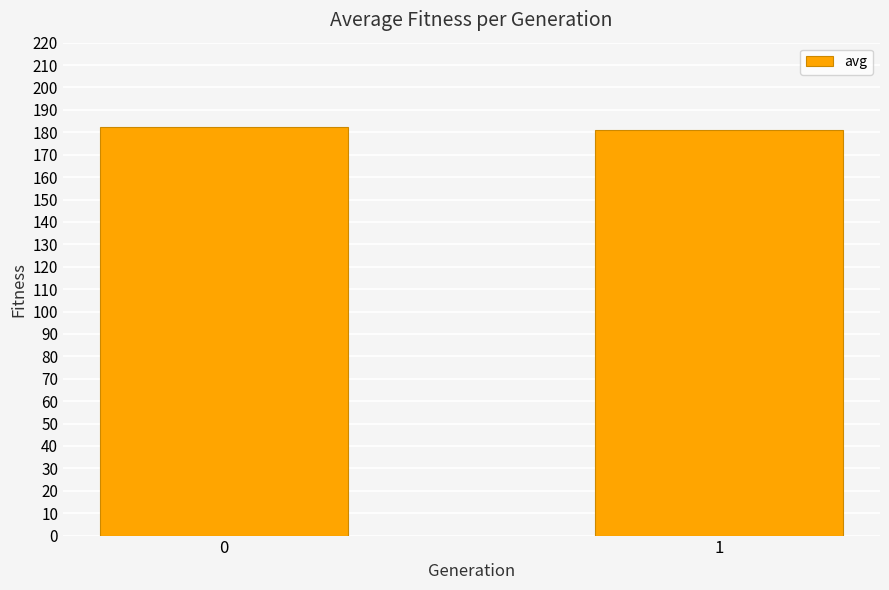

Reading left to right, extract all data points from this chart.

0=182.2	1=181.0